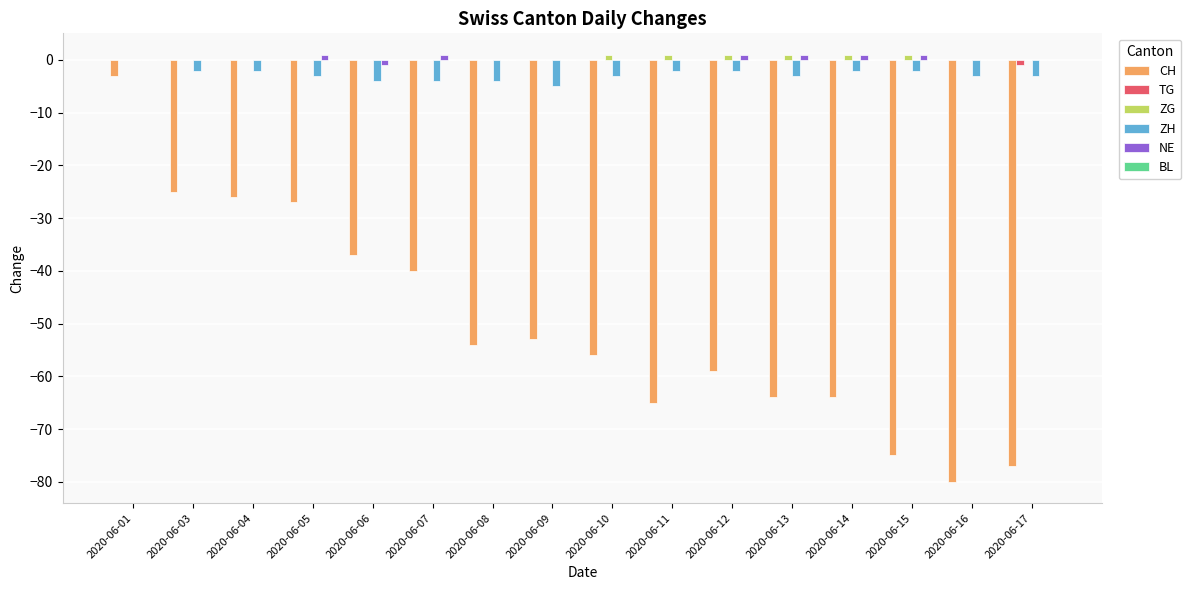

What is the total value across all series at 2020-06-08?

-58